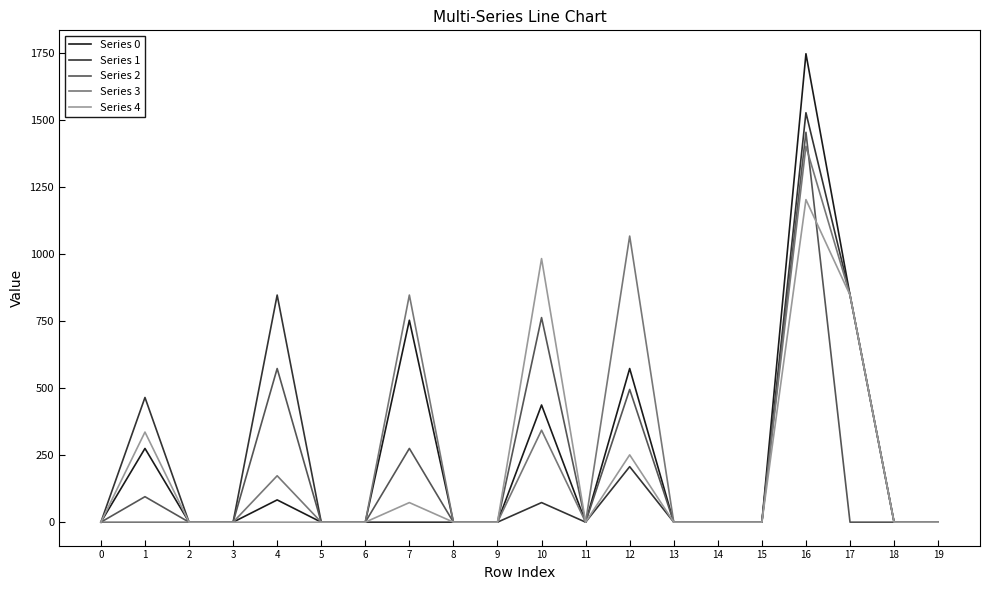

Which series has the widest spread of values?

Series 0